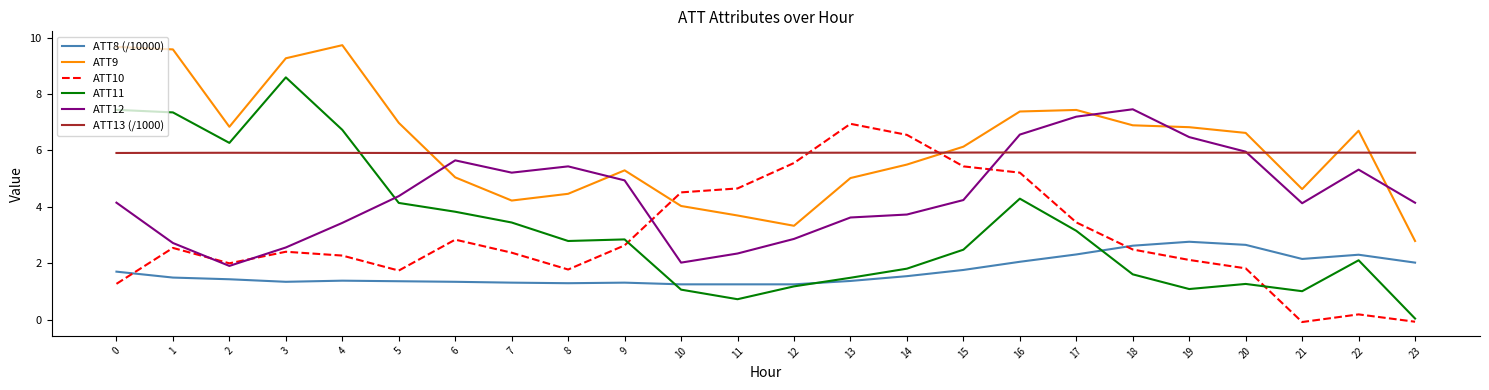

What is the average value of the ATT9 series?

6.2